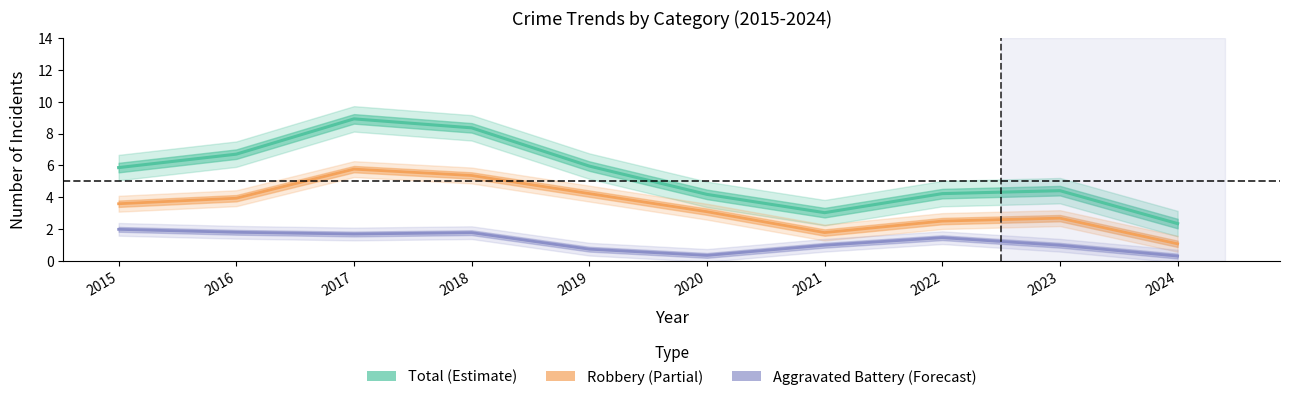

At which label is Total closest to 6?

2015